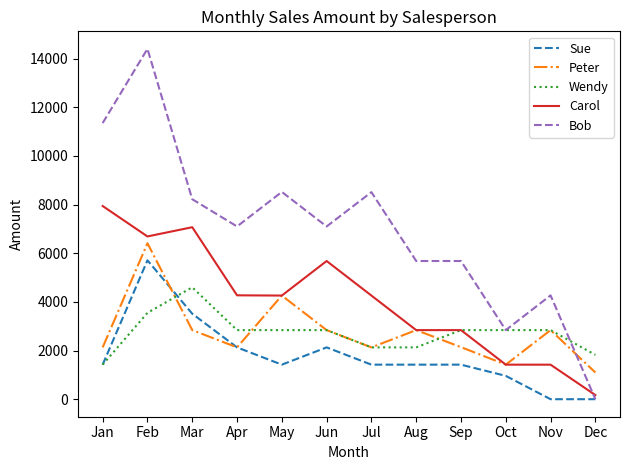

Where is the first local minimum for Peter?

Apr